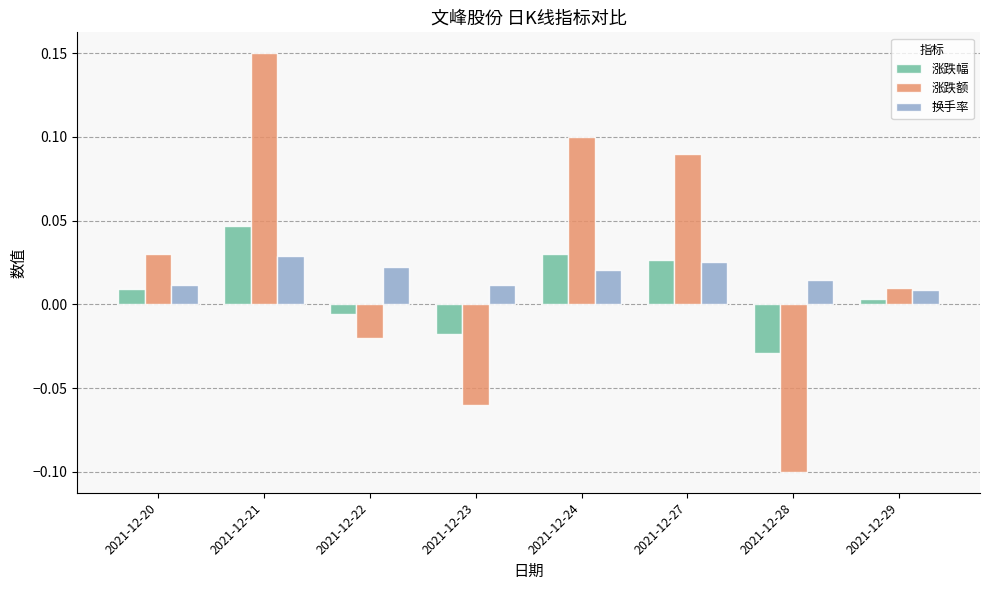

Rank the series by their maximum value, from lowest to highest.

换手率, 涨跌幅, 涨跌额